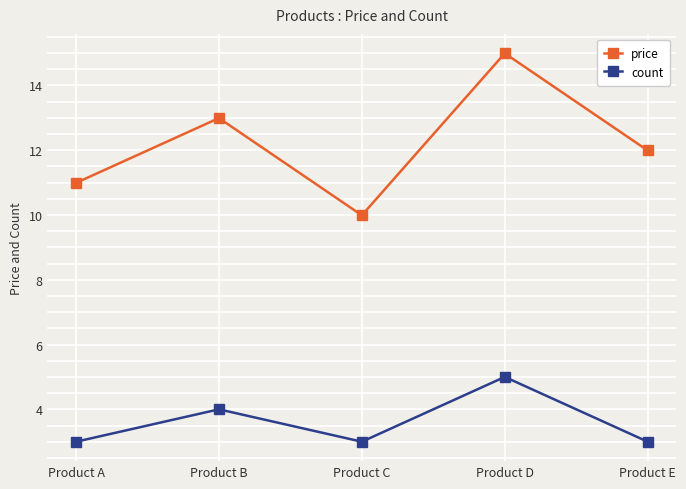

Which series has the largest range (max minus min)?

price